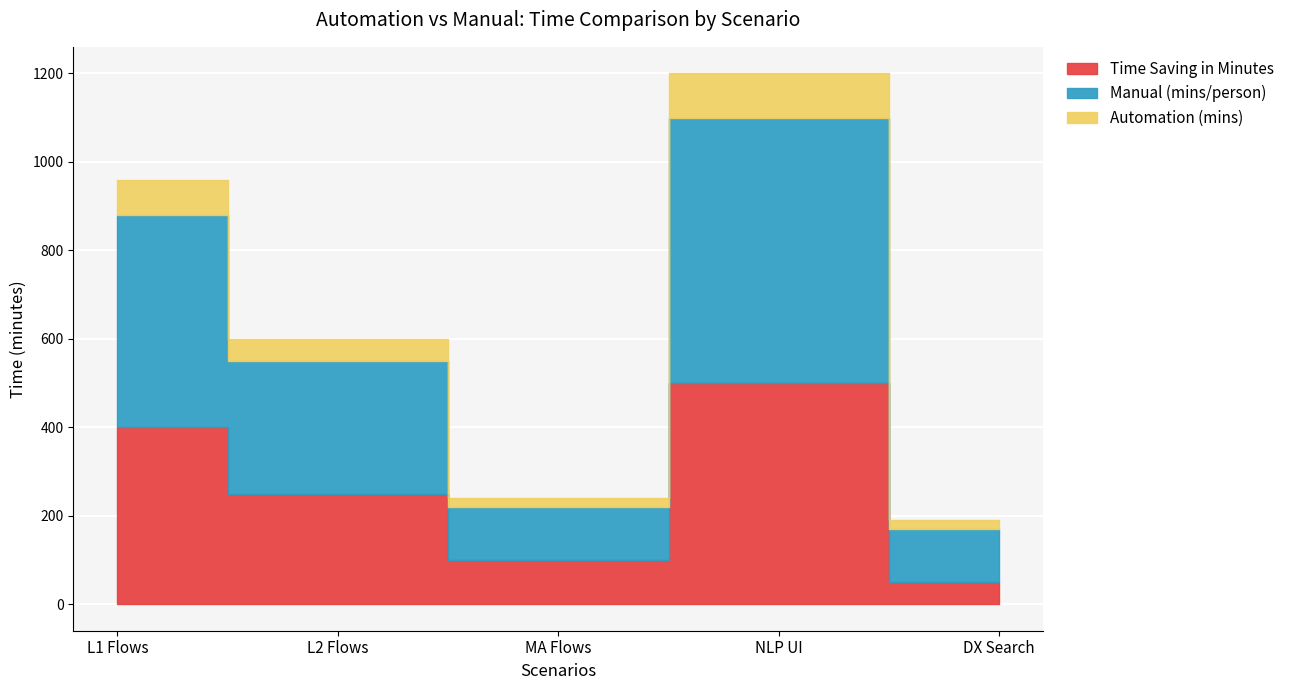

How many data points does each series have?

5